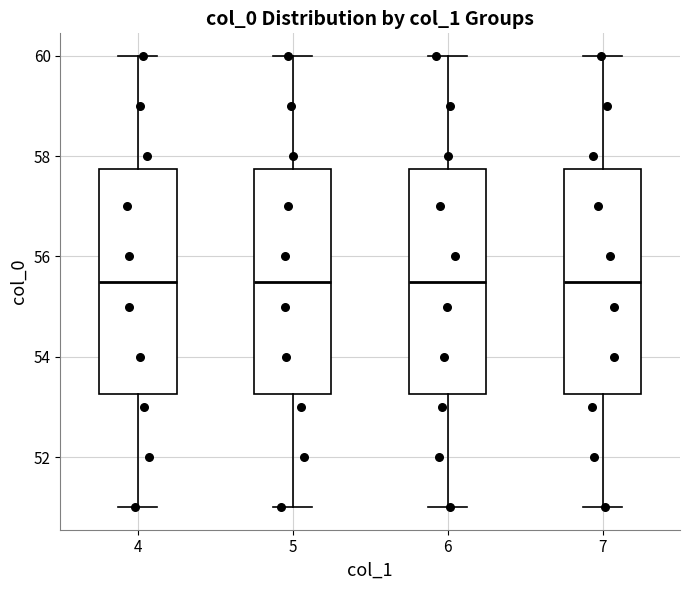

Reading left to right, transcribe this box plot: for each box, give where its median line is, the range the box spans, and where its two whiskers end, as read against the y-axis. The values are not printed on the chart, so give them approximately, as read against the axis.

4: median 55.6, box 53.2 to 57.8, whiskers 51.0 to 60.0
5: median 55.6, box 53.2 to 57.8, whiskers 51.0 to 60.0
6: median 55.6, box 53.2 to 57.8, whiskers 51.0 to 60.0
7: median 55.6, box 53.2 to 57.8, whiskers 51.0 to 60.0